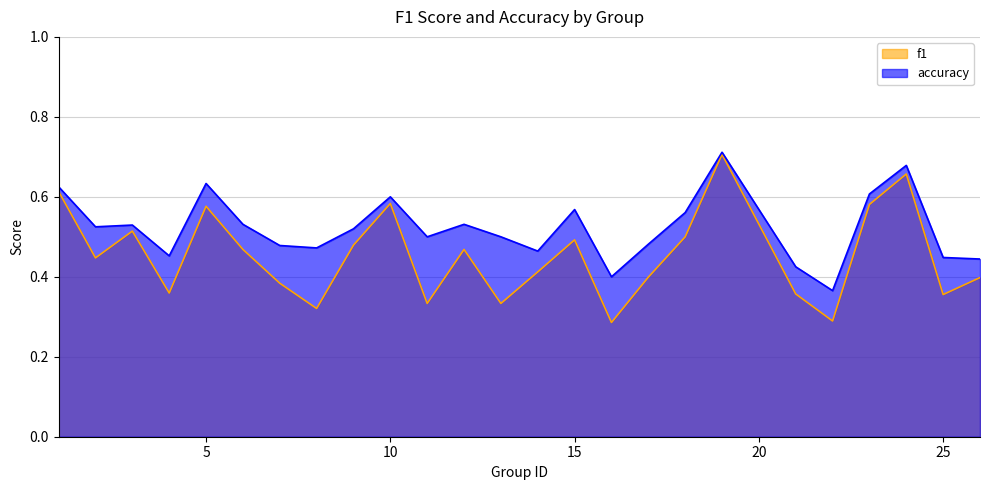

Which has a higher value, 16 or 5?

5